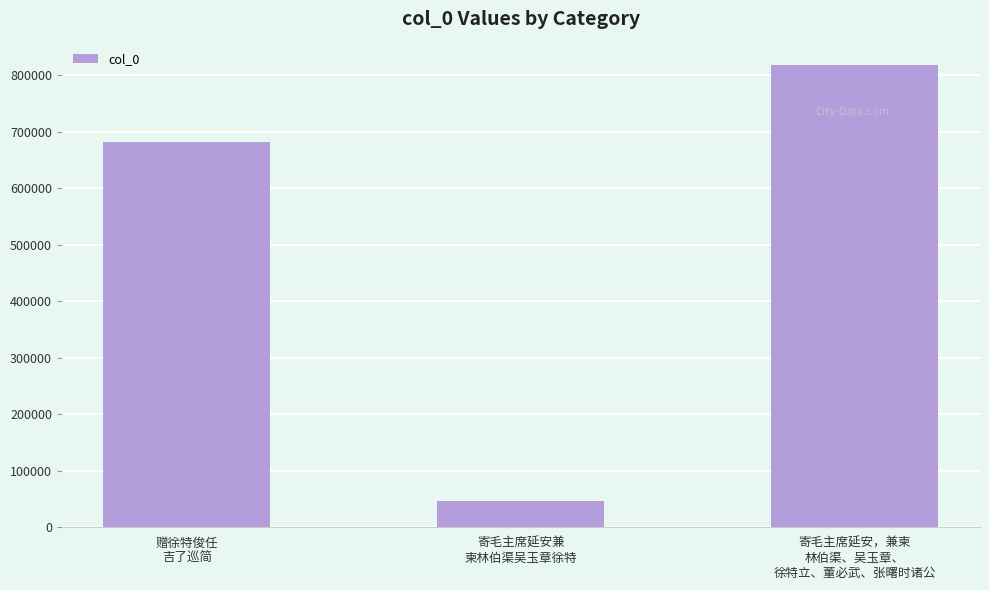

What is the label of the 3rd bar from the right?

赠徐特俊任
吉了巡简